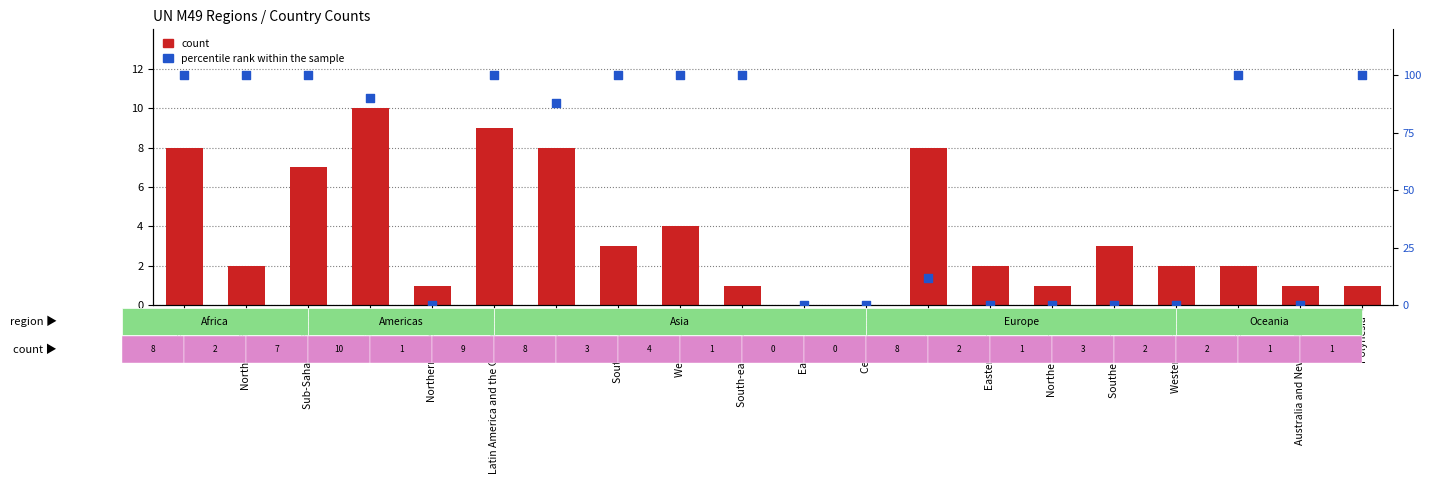

At how many categories does at least one series exceed 18?

11